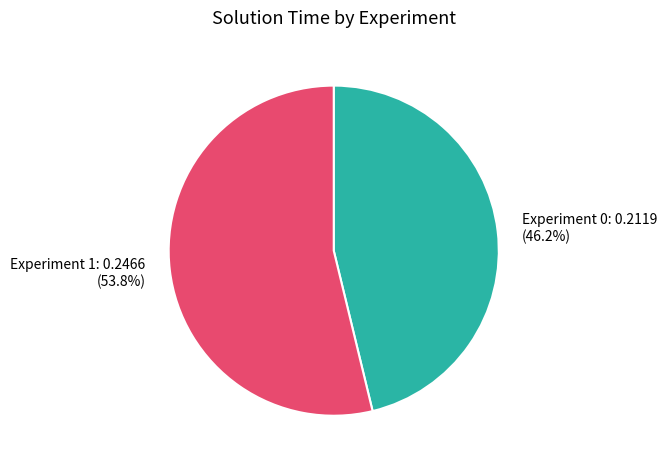

Does Experiment 0 represent more than half of the total?

No